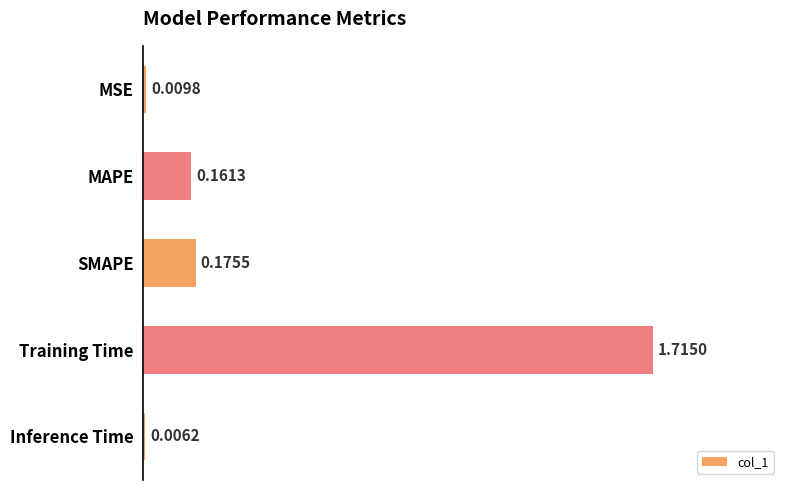

Which category has the highest value across all series?

Training Time